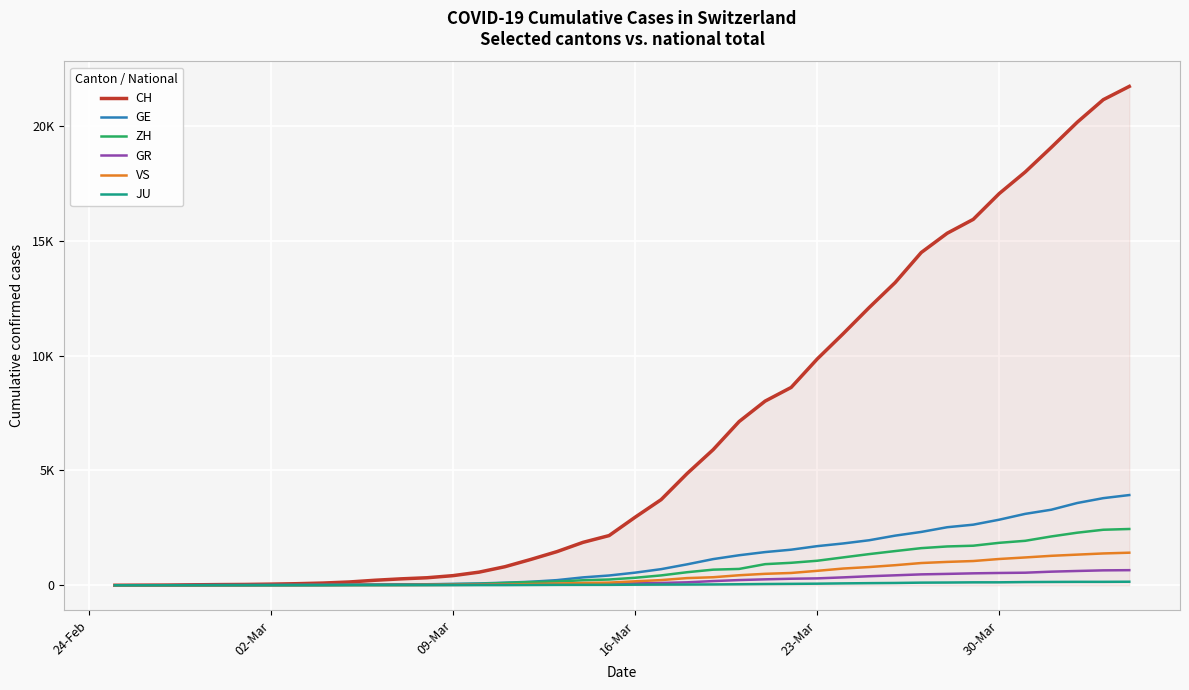

What are all the series names shown in the legend?

CH, GE, ZH, GR, VS, JU